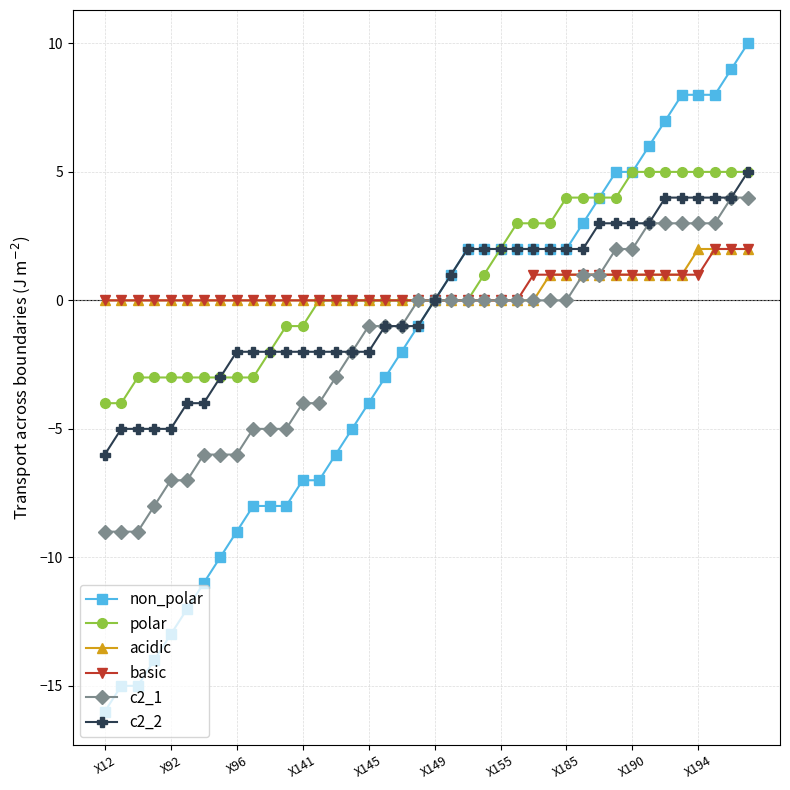

What is the value of the basic point at the 34th from the left?

1